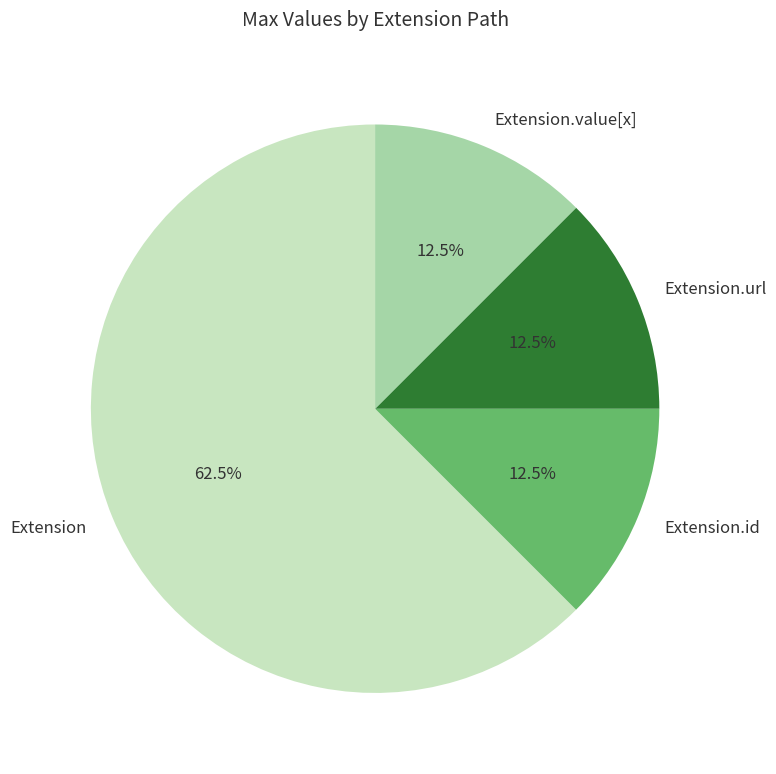

Which slice is the largest?

Extension